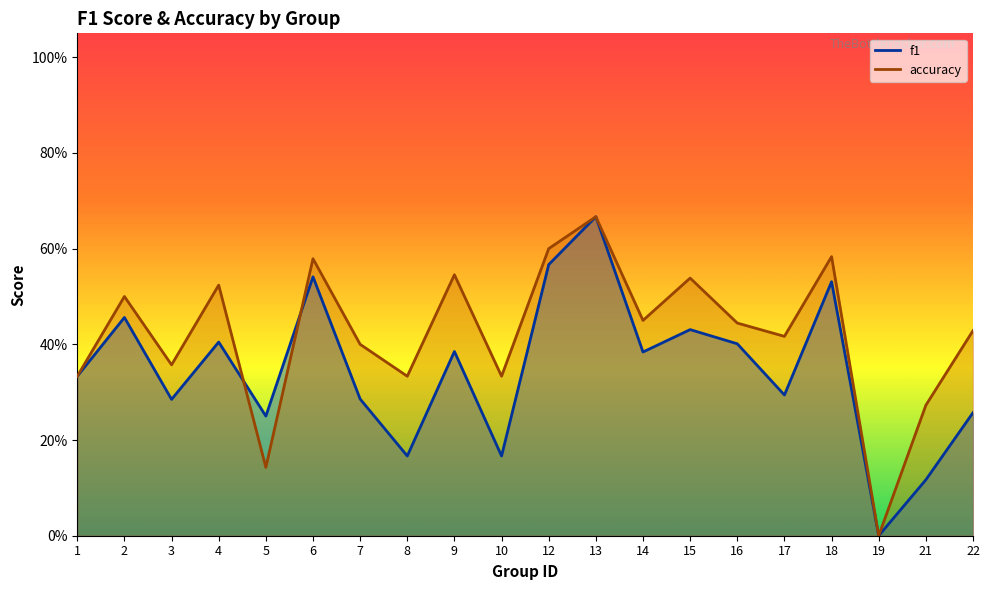

Reading left to right, what are all the values shown in this chart?

f1: 1=0.3	2=0.5	3=0.3	4=0.4	5=0.2	6=0.5	7=0.3	8=0.2	9=0.4	10=0.2	12=0.6	13=0.7	14=0.4	15=0.4	16=0.4	17=0.3	18=0.5	19=0.0	21=0.1	22=0.3
accuracy: 1=0.3	2=0.5	3=0.4	4=0.5	5=0.1	6=0.6	7=0.4	8=0.3	9=0.5	10=0.3	12=0.6	13=0.7	14=0.5	15=0.5	16=0.4	17=0.4	18=0.6	19=0.0	21=0.3	22=0.4